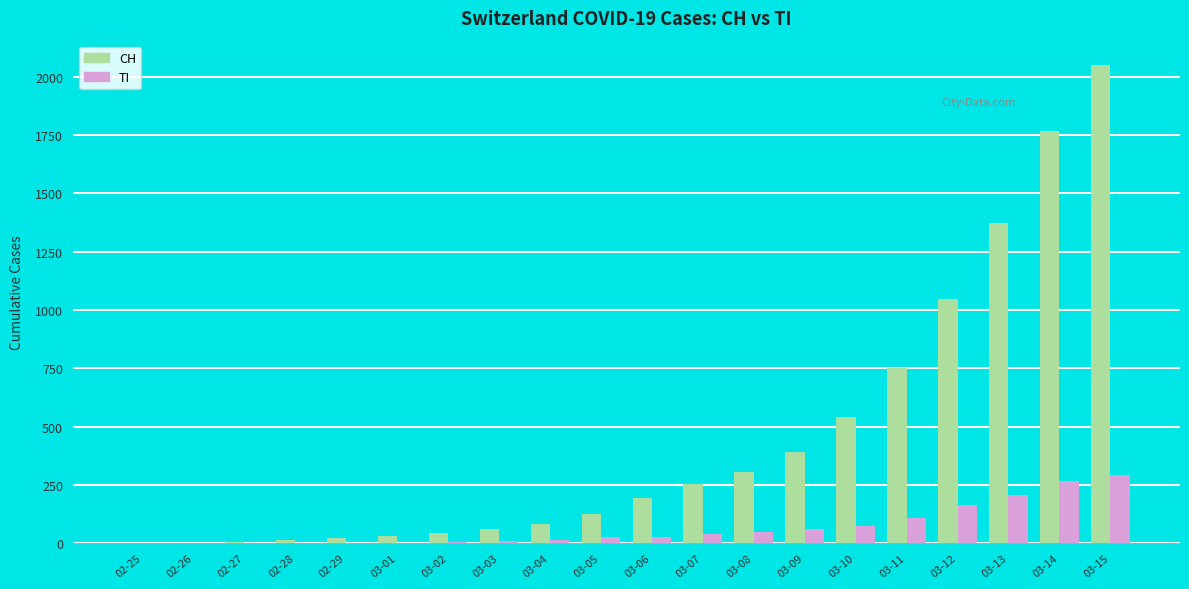

Which series changed the most between 03-06 and 03-15?

CH